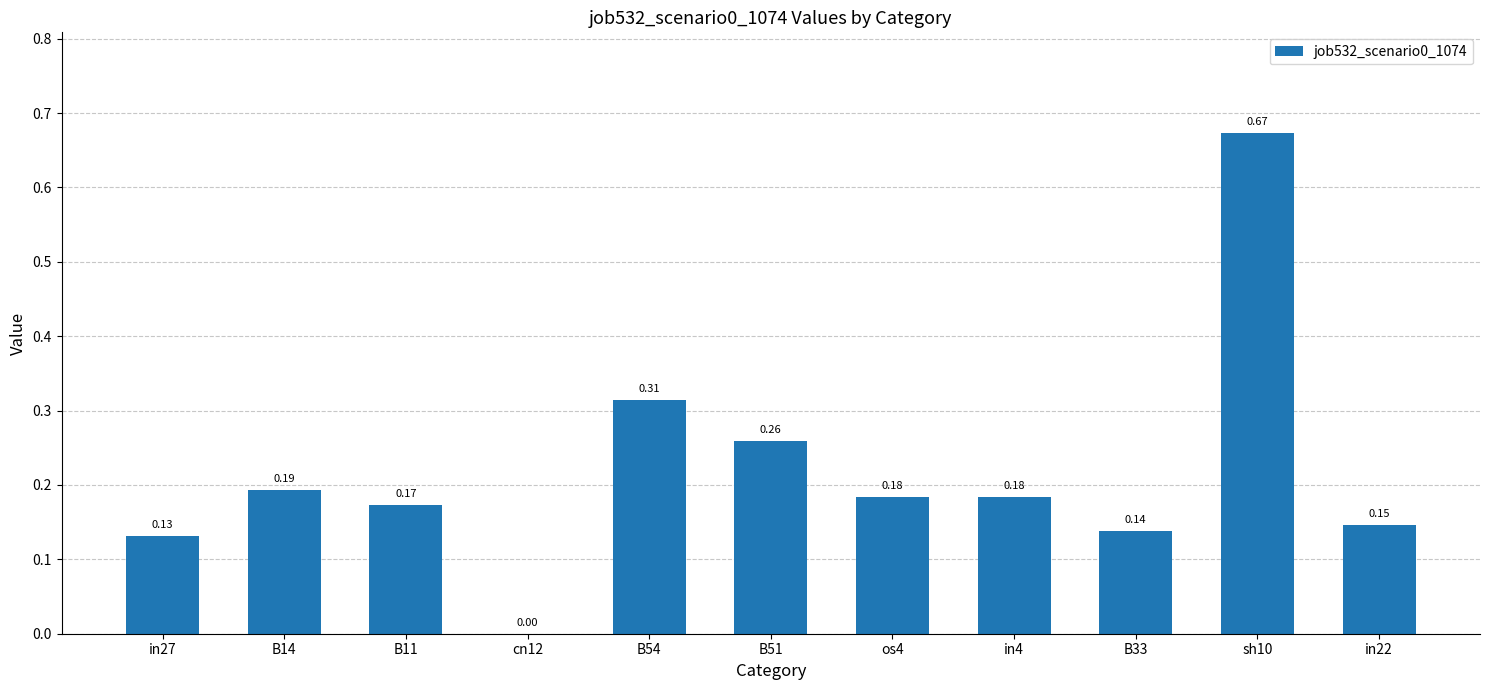

True or false: the data shows 0.2 at B33.

False